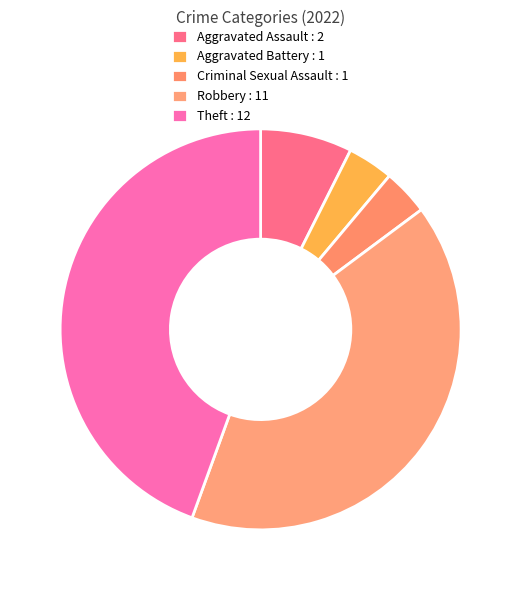

Is it true that Theft is 44% of the pie?

True